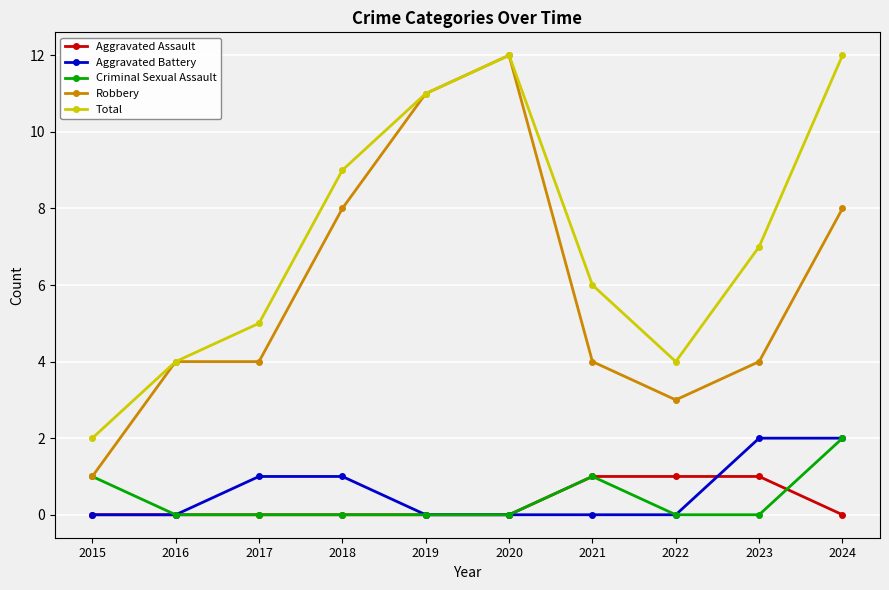

Reading left to right, transcribe all the data shown in this chart.

Aggravated Assault: 0	0	0	0	0	0	1	1	1	0
Aggravated Battery: 0	0	1	1	0	0	0	0	2	2
Criminal Sexual Assault: 1	0	0	0	0	0	1	0	0	2
Robbery: 1	4	4	8	11	12	4	3	4	8
Total: 2	4	5	9	11	12	6	4	7	12